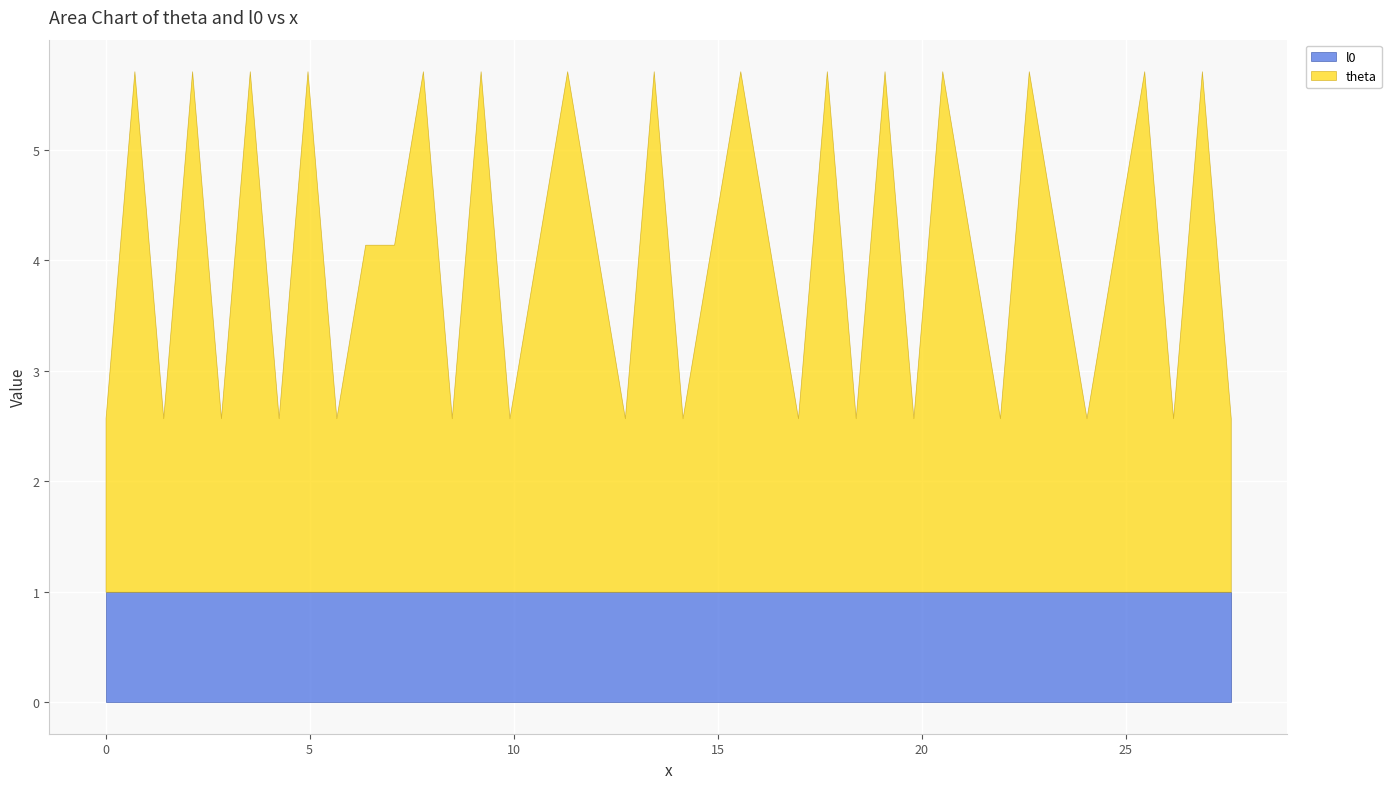

Does the chart display data point markers on the line(s)?

No